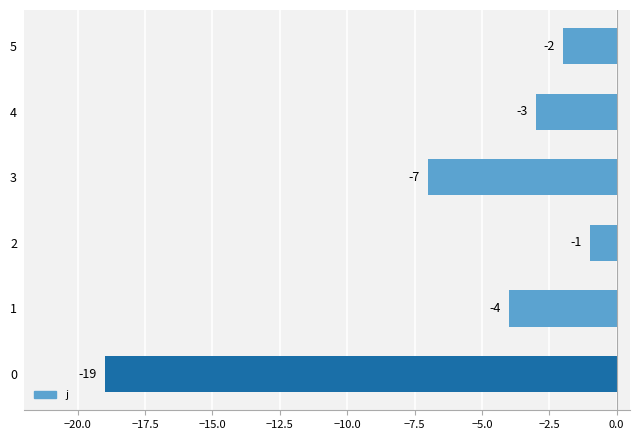

What is the sum of the values at 0 and 3?

-26